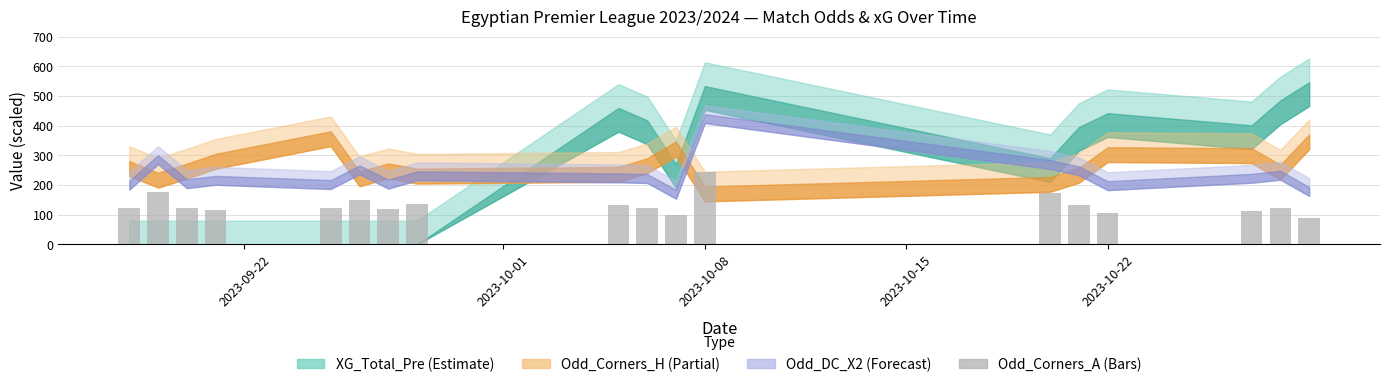

What is the greatest value displayed?

243.8